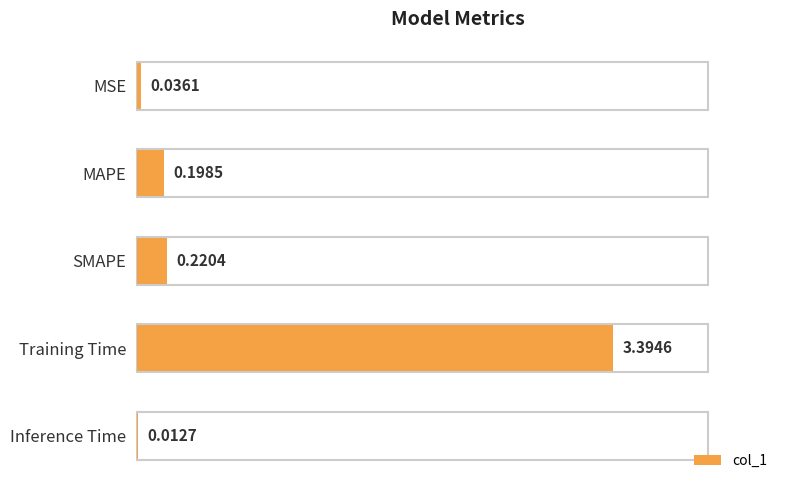

Which label corresponds to the largest value in the chart?

Training Time